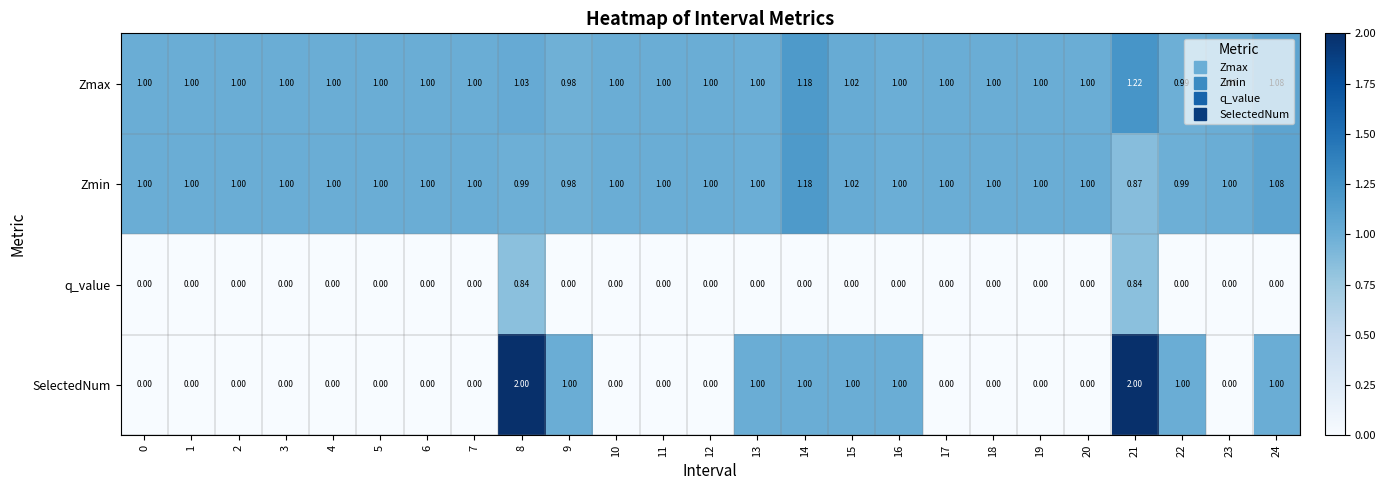

Is the value of Zmax at 15 greater than the value of q_value at 21?

Yes